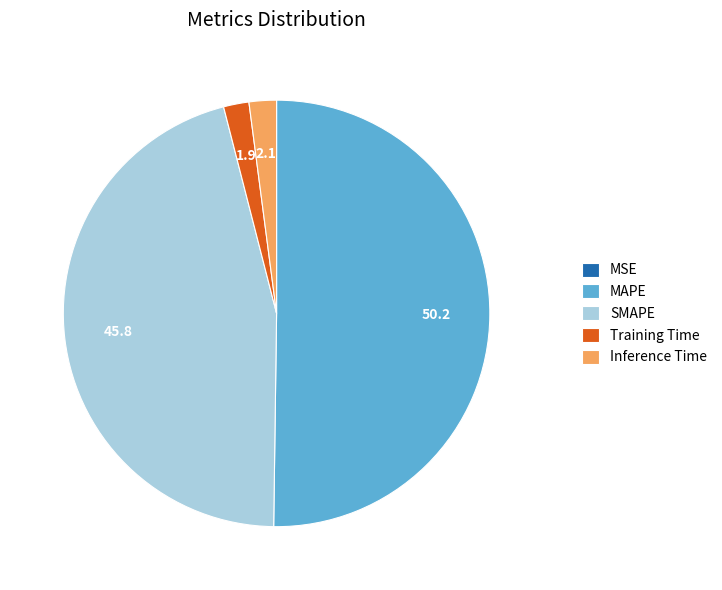

Which category has the biggest portion of the pie?

MAPE